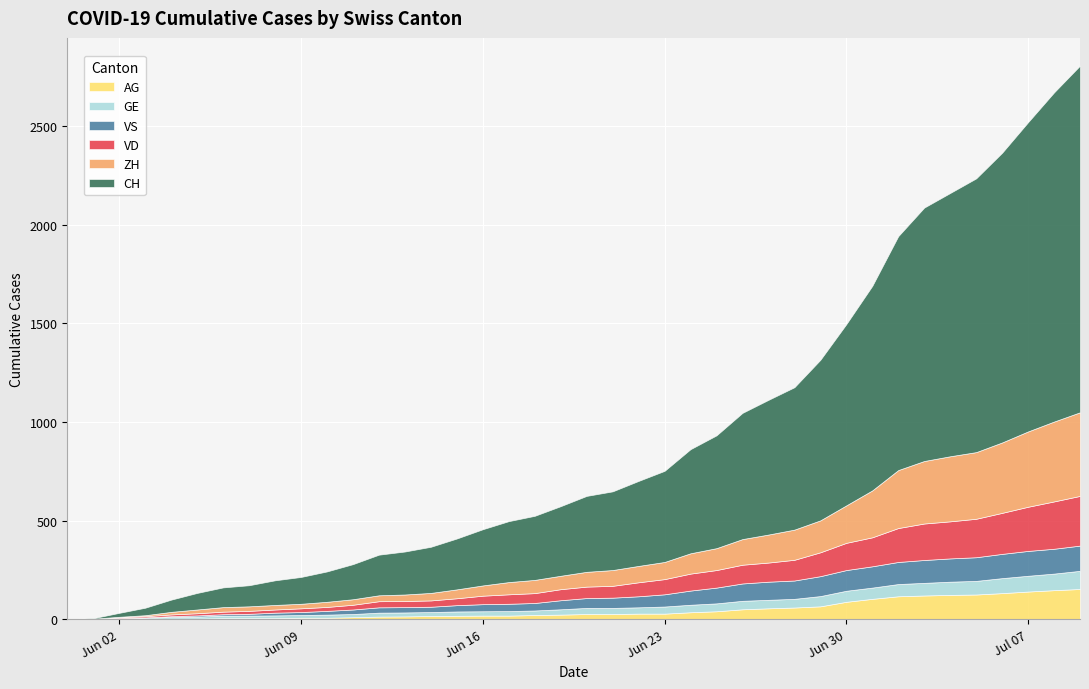

How many values in GE are above zero?

39